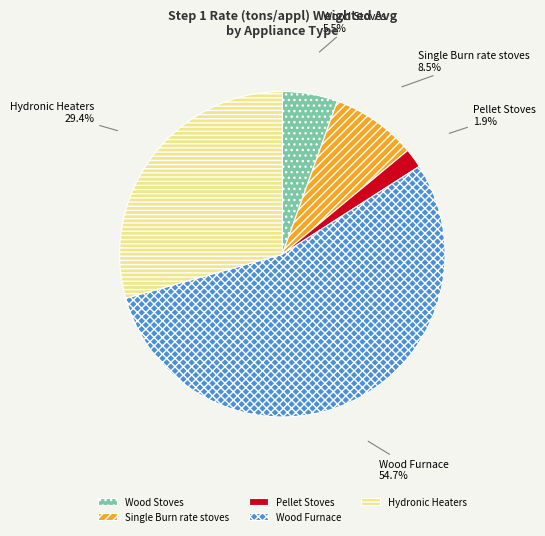

To the nearest percent, what portion does Pellet Stoves represent?

2%